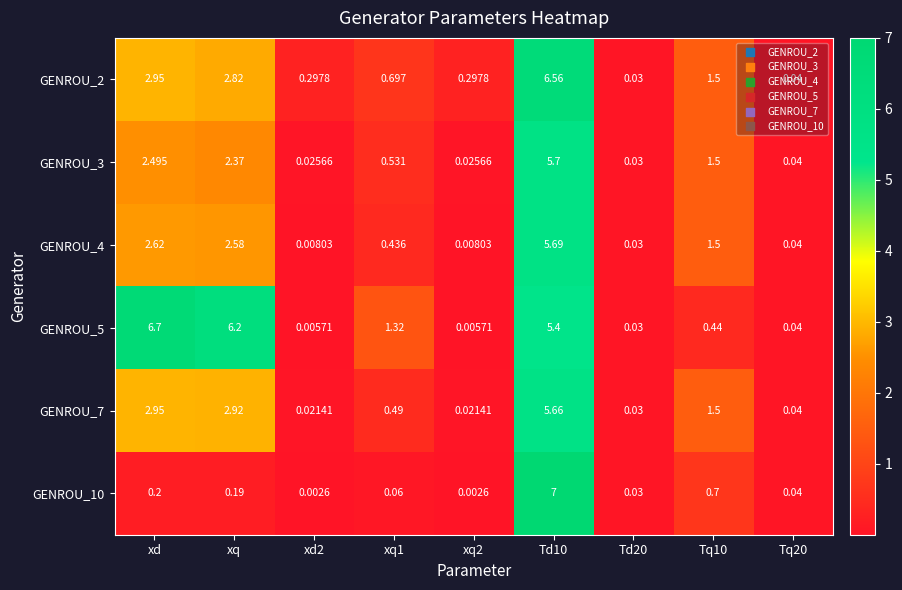

Which category has the highest value in the GENROU_5 series?

xd